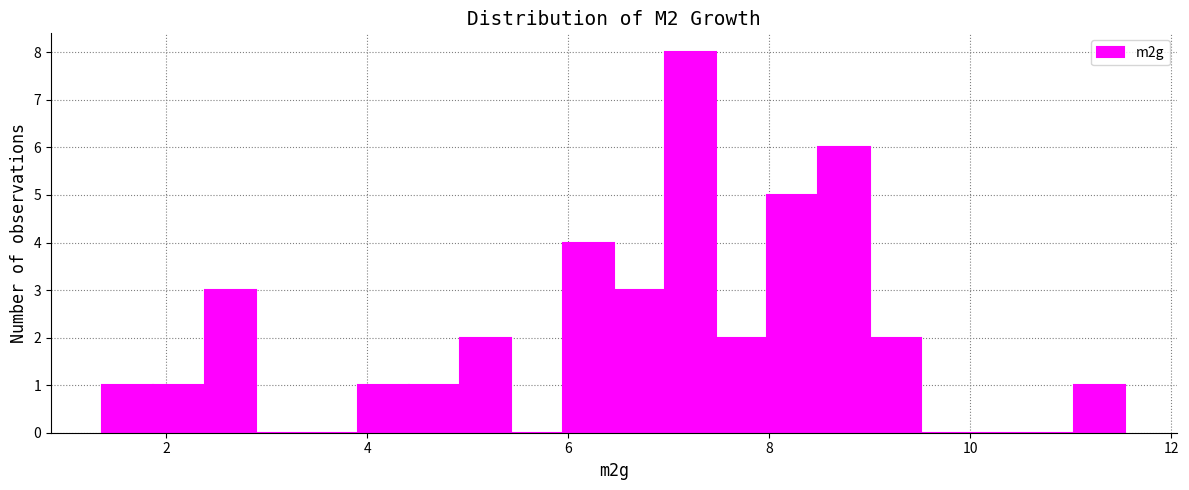

Around what value on the x-axis is the tallest bar? Give the approximate position of its centre, as read against the axis.

7.2